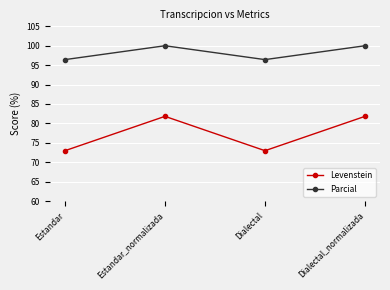

What are all the series names shown in the legend?

Levenstein, Parcial